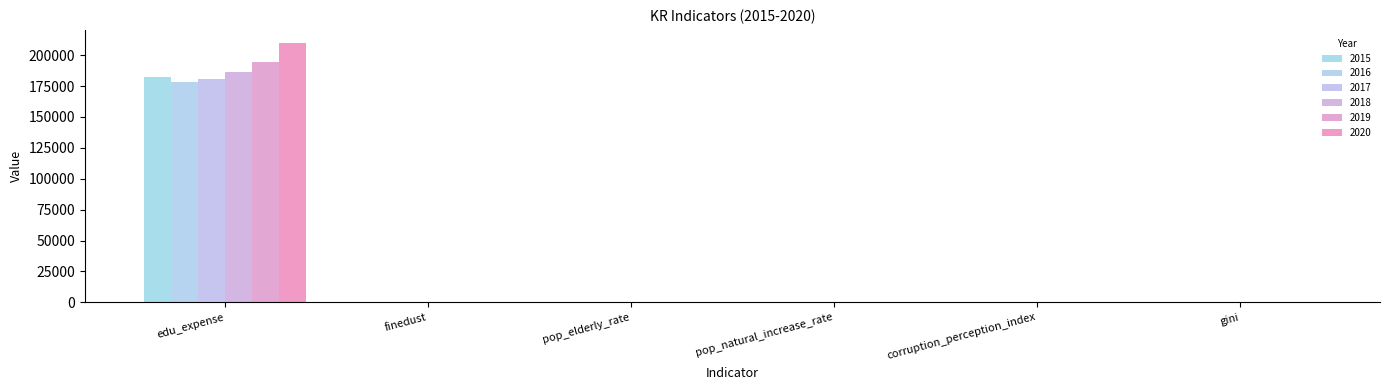

What is the average value of the 2015 series?

30448.7